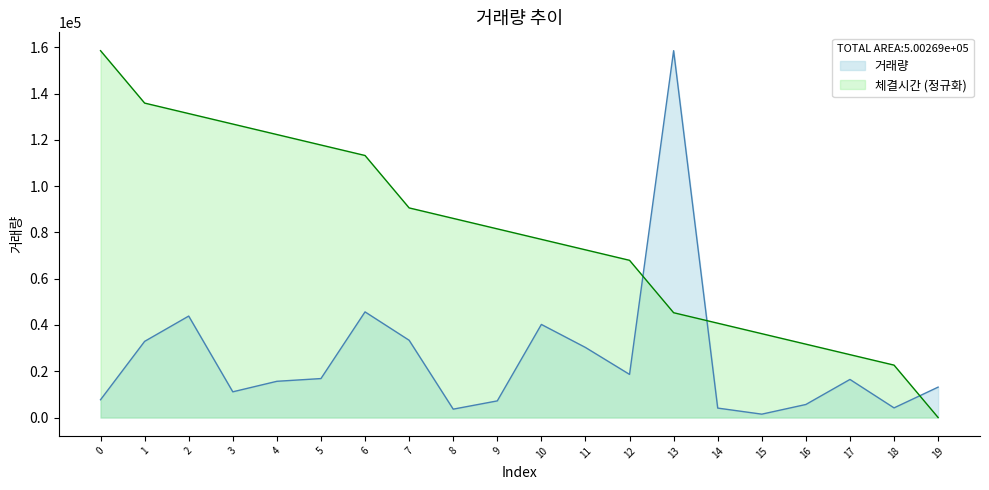

At 8, list the series in order from smallest to largest.

거래량, 체결시간 (정규화)